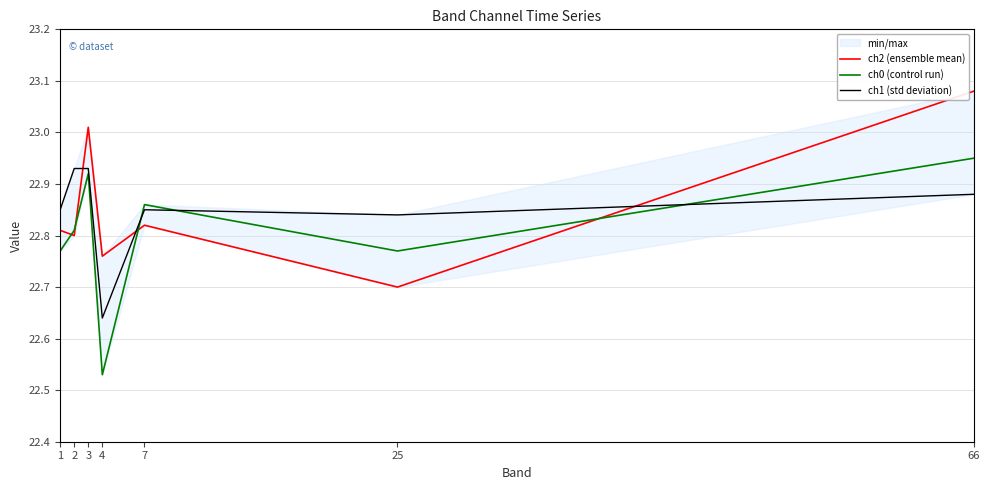

True or false: ch1 (std deviation) has more than 2 points higher than both neighbors.

False